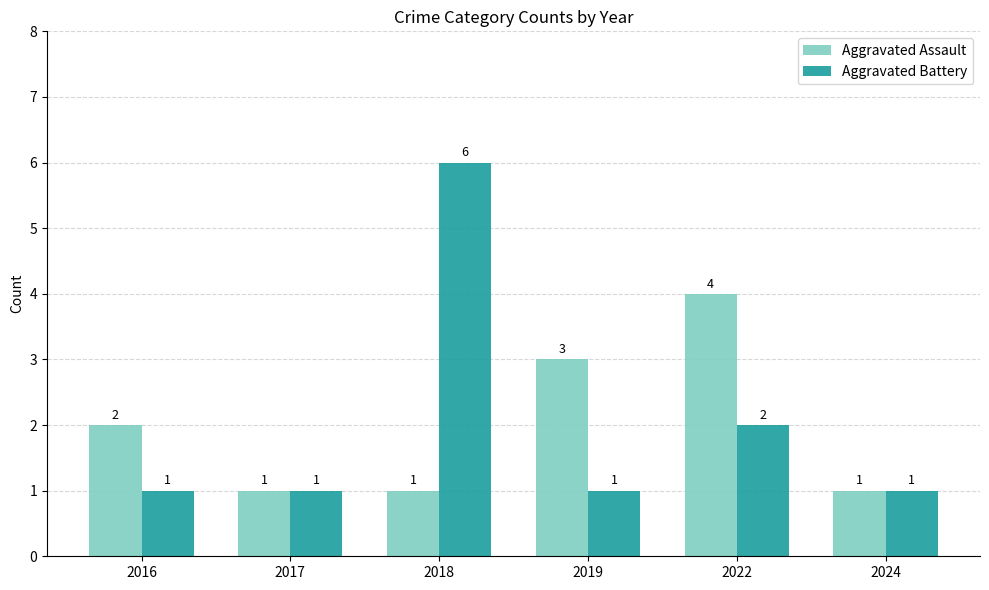

Which series has the largest range (max minus min)?

Aggravated Battery